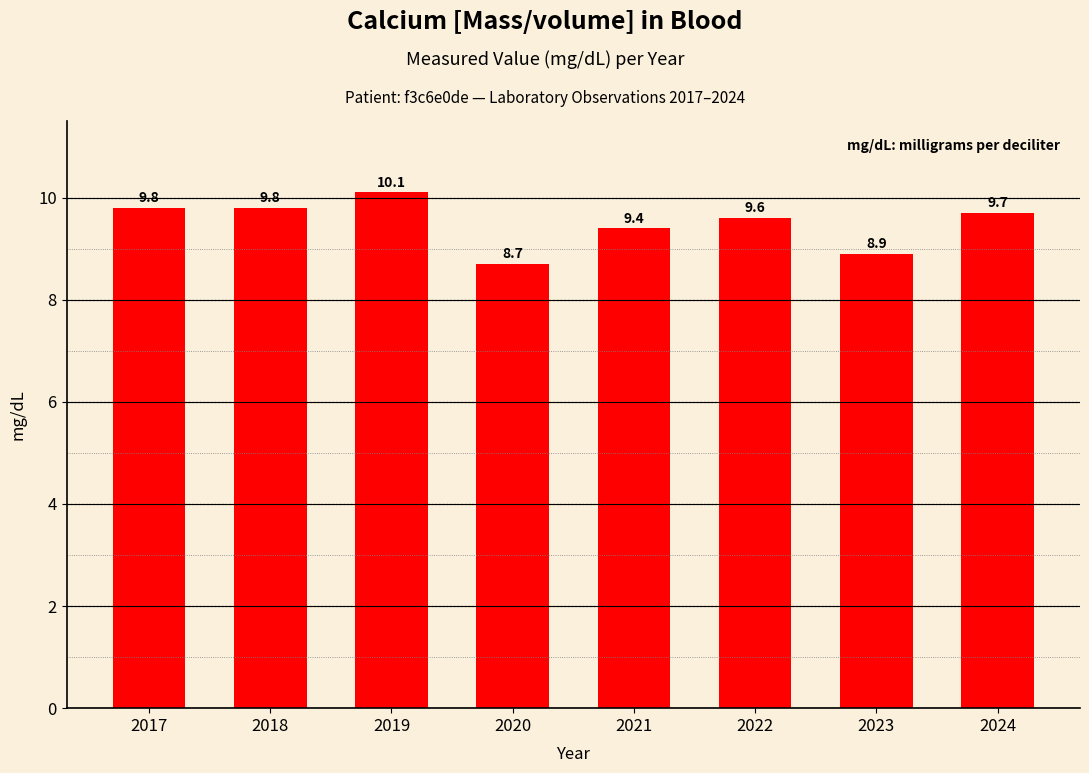

How many distinct data groups are displayed?

1